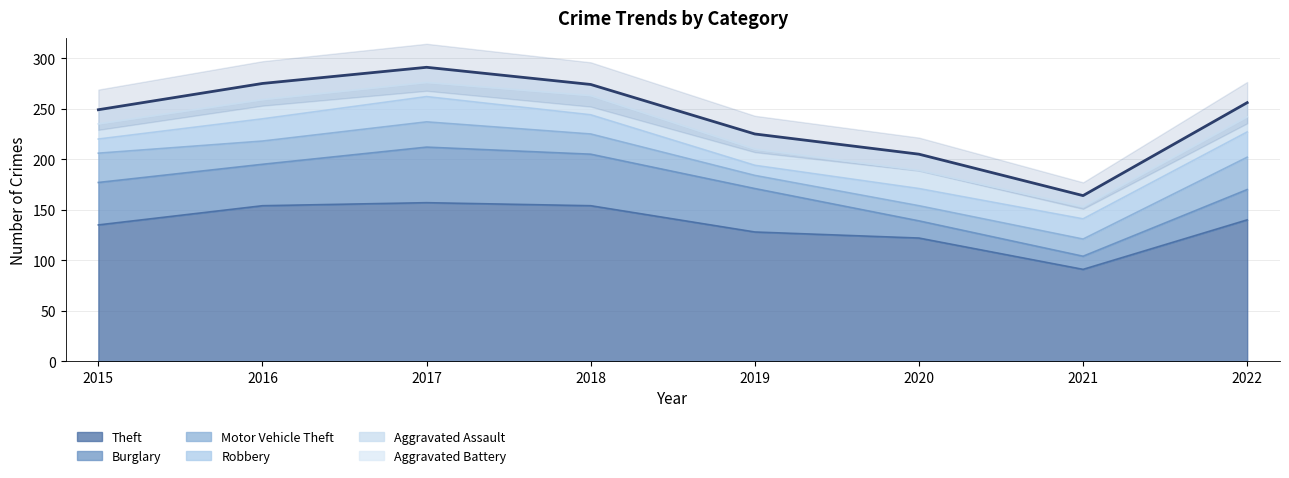

What is the value of the Motor Vehicle Theft point at the 5th from the left?

13